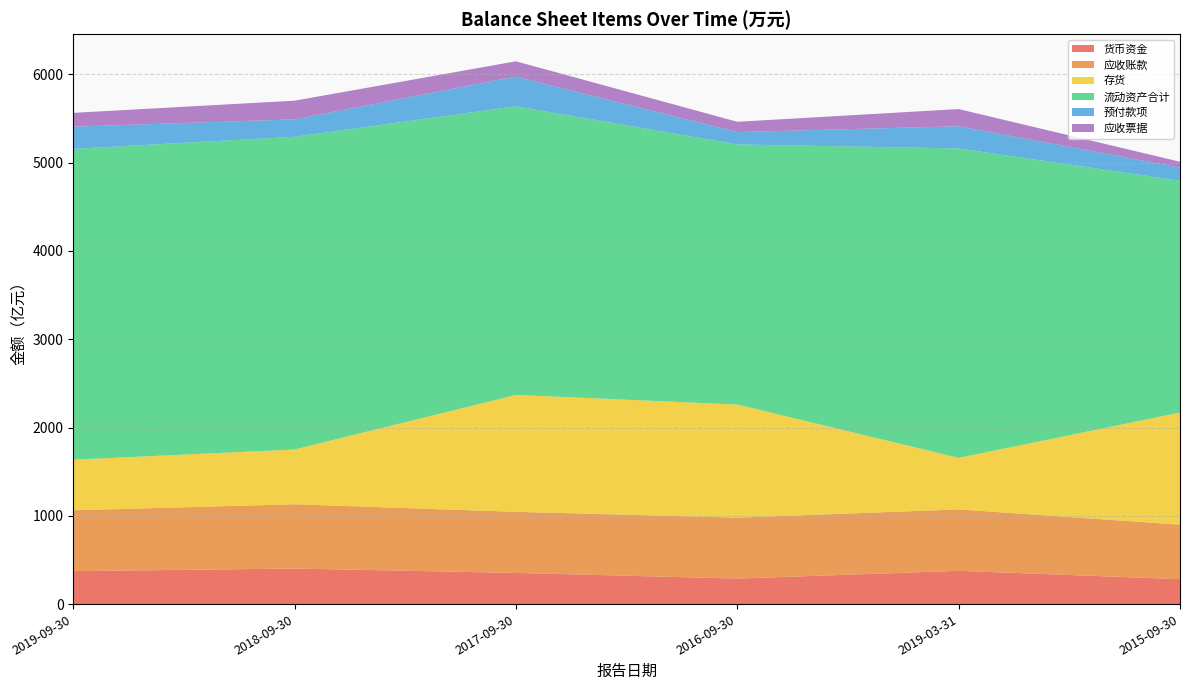

What is the minimum value for 货币资金?

283.2